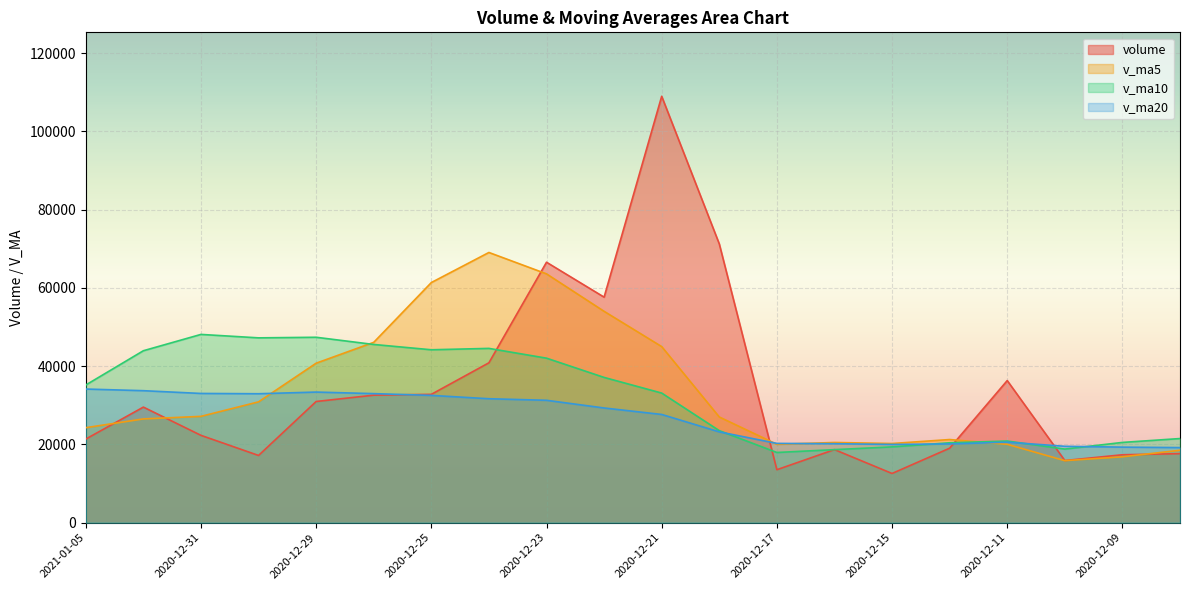

Reading left to right, extract all data points from this chart.

volume: 21364.1	29532.9	22312.0	17172.0	30966.3	32584.9	32794.1	40856.2	66565.4	57639.5	108982.7	71251.0	13526.7	18672.8	12563.9	19028.4	36315.1	15875.0	17350.8	17636.0
v_ma5: 24269.4	26513.6	27165.8	30874.7	40753.4	46088.0	61367.6	69058.9	63593.1	54014.6	44999.4	27008.6	20021.4	20491.1	20226.7	21241.1	20020.0	15842.8	16828.9	18502.6
v_ma10: 35178.7	43940.6	48112.4	47233.9	47384.0	45543.7	44188.1	44540.2	42042.1	37120.6	33120.2	23514.3	17932.1	18660.0	19364.6	20413.0	20857.7	18802.9	20504.1	21494.0
v_ma20: 34149.5	33727.4	33022.2	32946.9	33374.3	32978.4	32522.9	31671.5	31273.1	29307.3	27653.0	23202.3	20254.8	20177.1	19987.7	20121.9	20566.8	19514.3	19299.9	19182.6